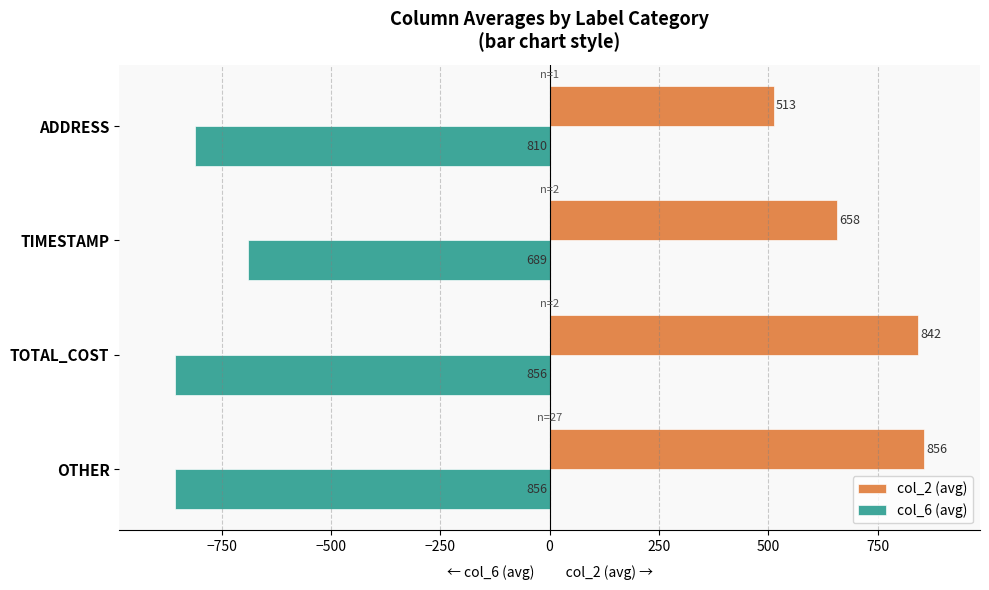

At which category does the chart reach its peak across all series?

OTHER